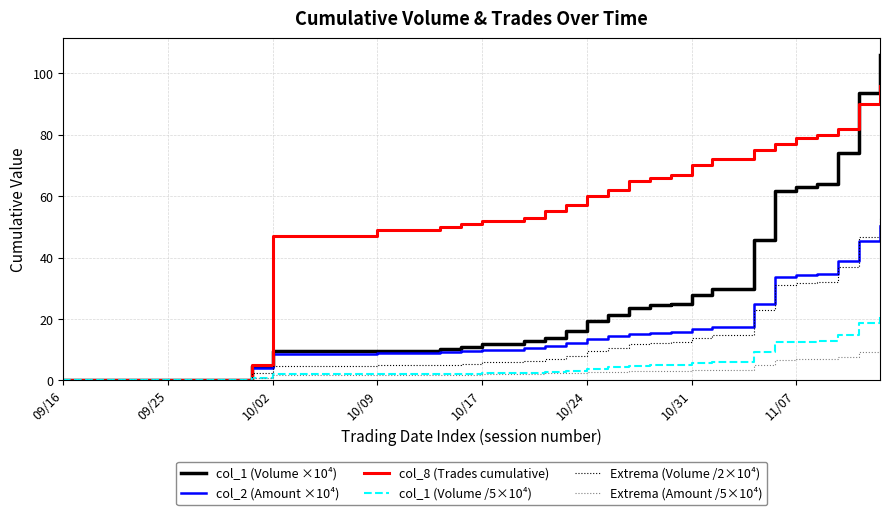

Which series has the largest range (max minus min)?

col_1 (Volume ×10⁴)